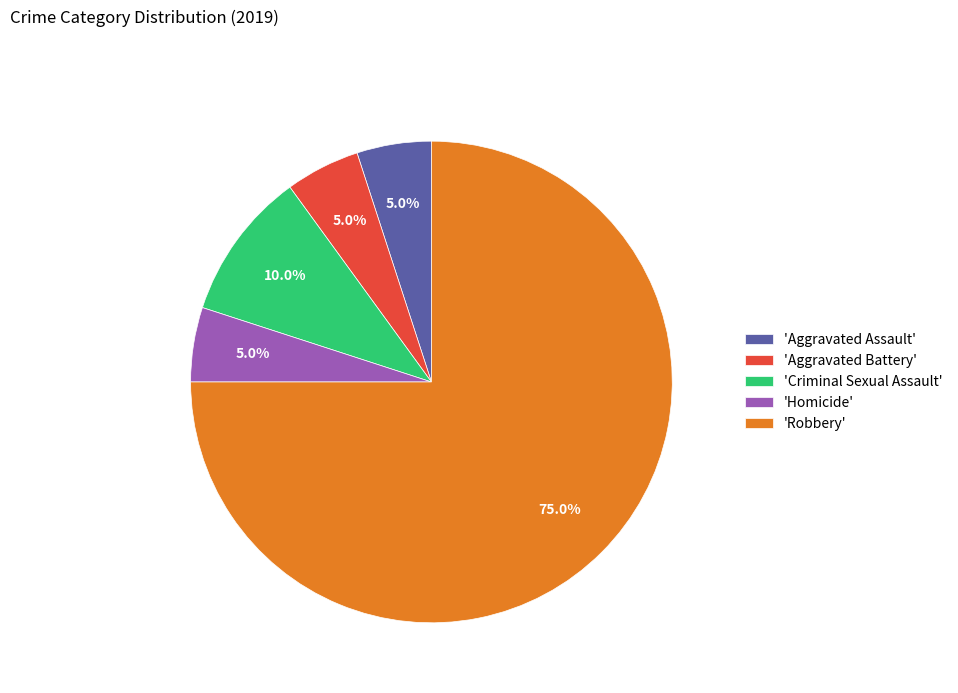

What is the largest slice in the pie chart?

'Robbery'